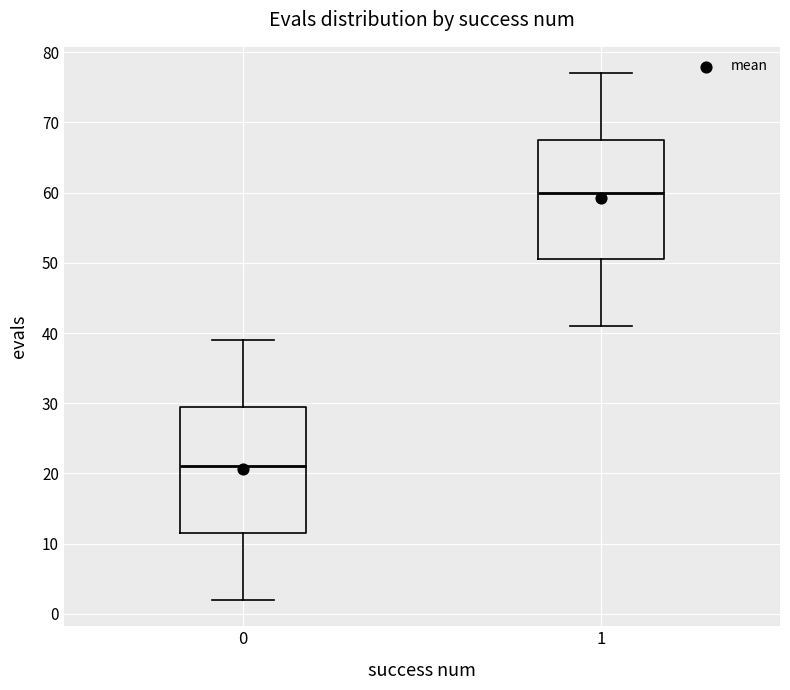

Where does the upper whisker of the box at x = 0 end on the y-axis? The values are not printed on the chart, so give them approximately, as read against the axis.

39